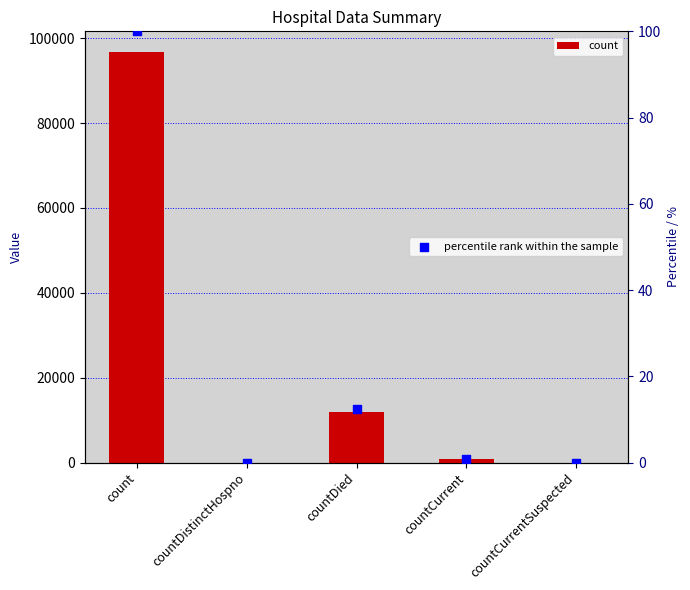

What is the total value across all series at countDied?

12021.4